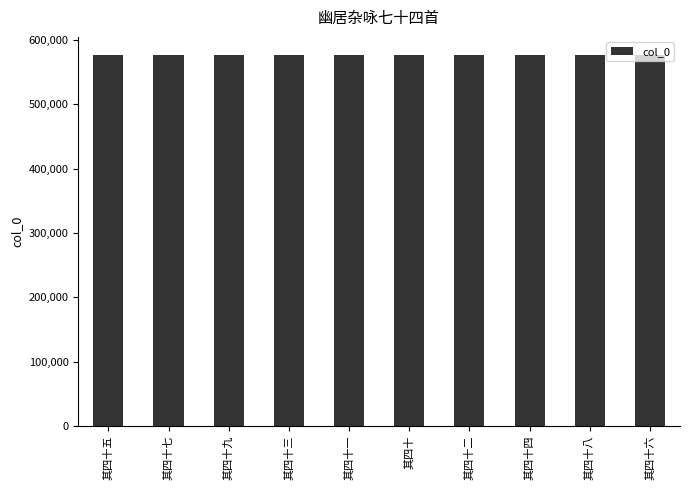

What is the ratio of the value at 其四十 to the value at 其四十五?

1.0